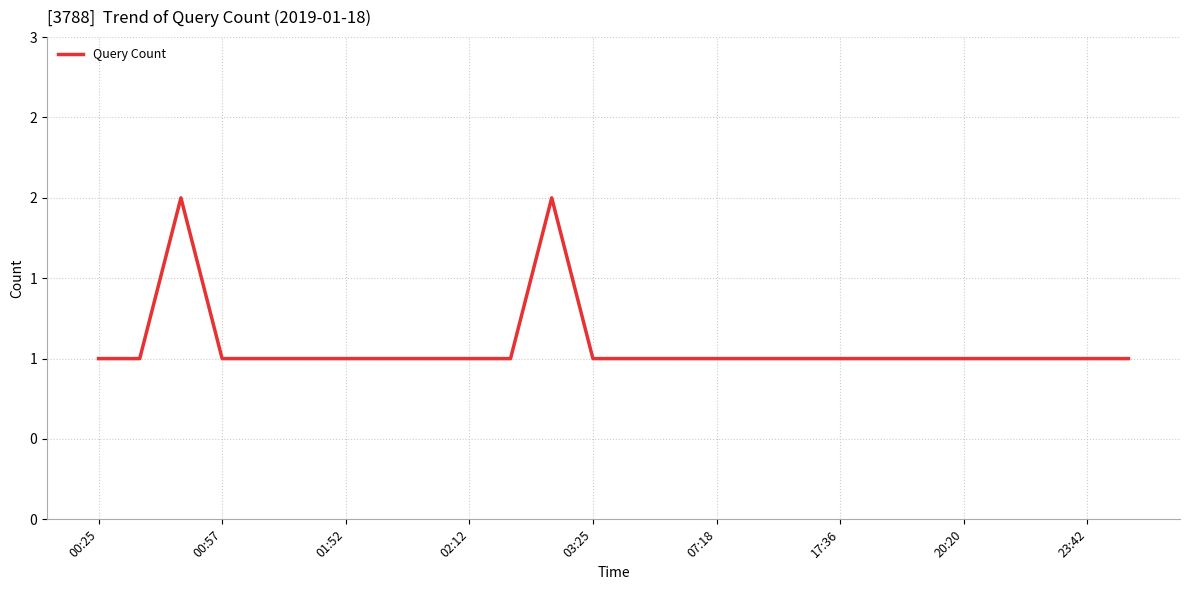

Is this an area chart (filled region under the line)?

No